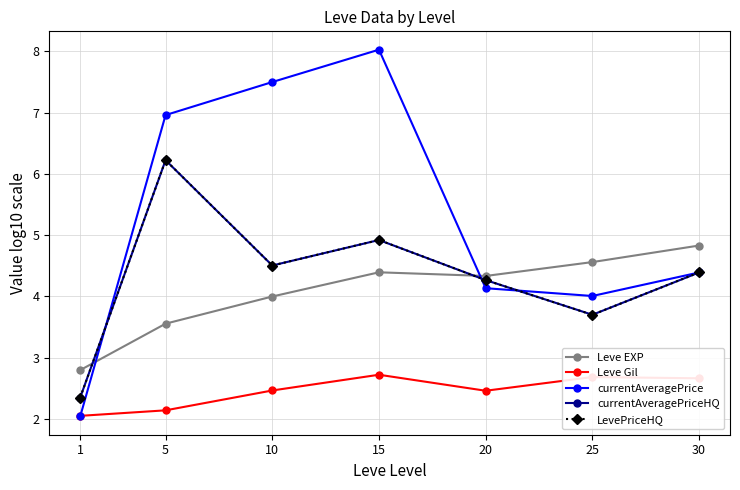

What is the value of the Leve EXP point at the 1st from the left?

2.8